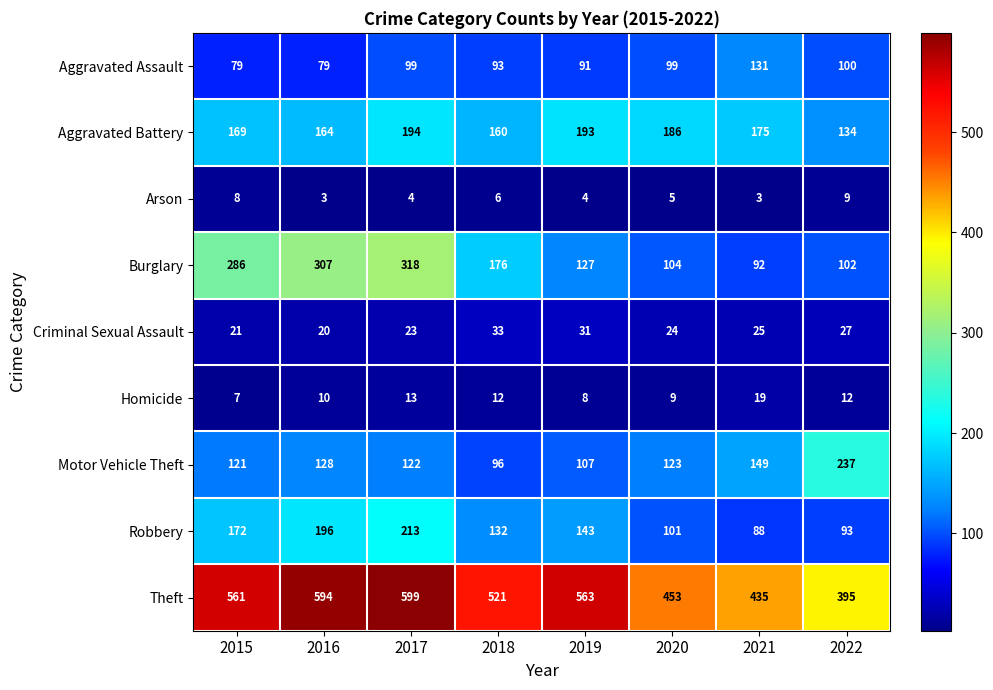

The value of Motor Vehicle Theft at 2020 is 123. True or false?

True